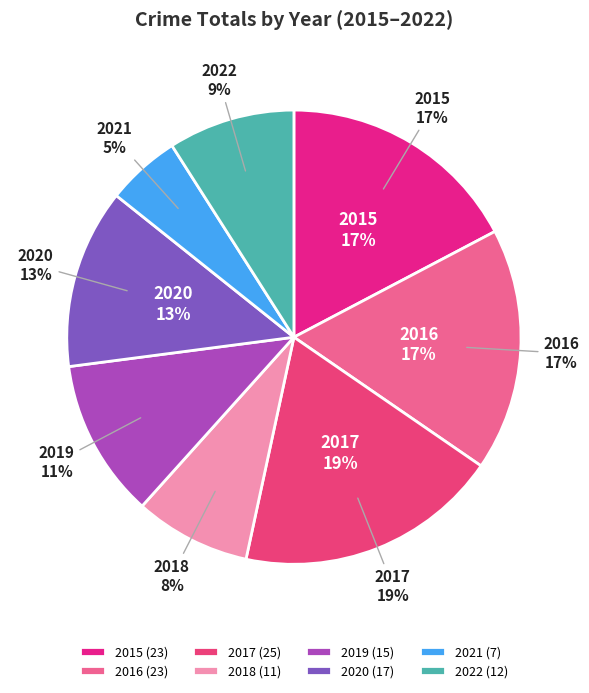

Rank the categories by value from lowest to highest.

2021, 2018, 2022, 2019, 2020, 2015, 2016, 2017